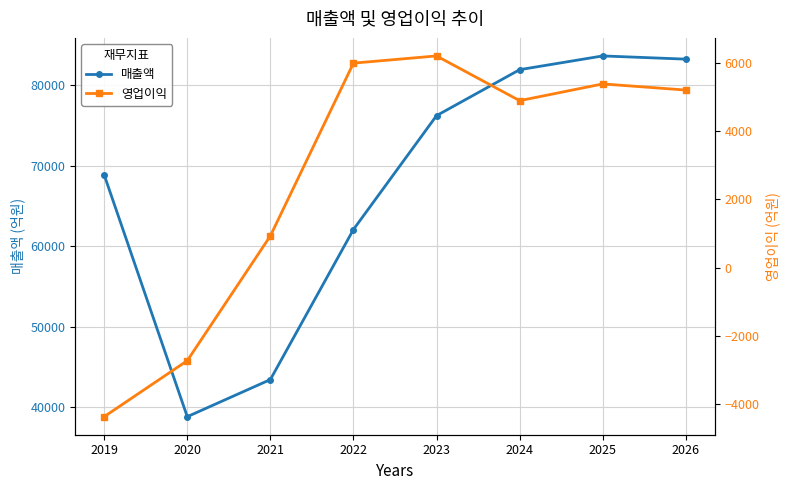

Is the value of 영업이익 at 2019 greater than the value of 매출액 at 2024?

No